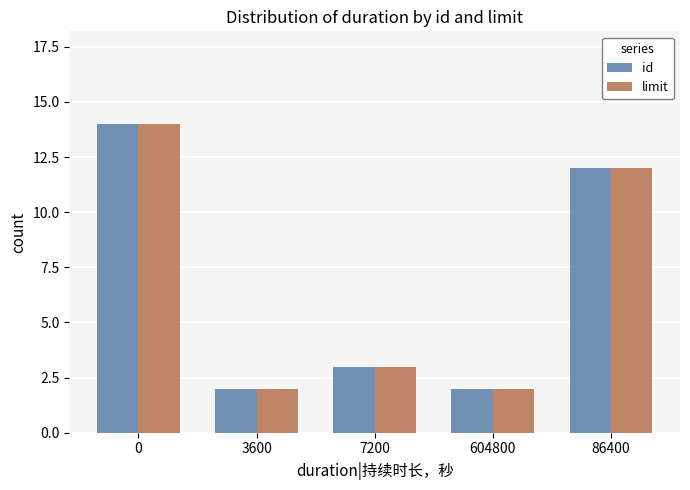

The value of id at 604800 is 2. True or false?

True